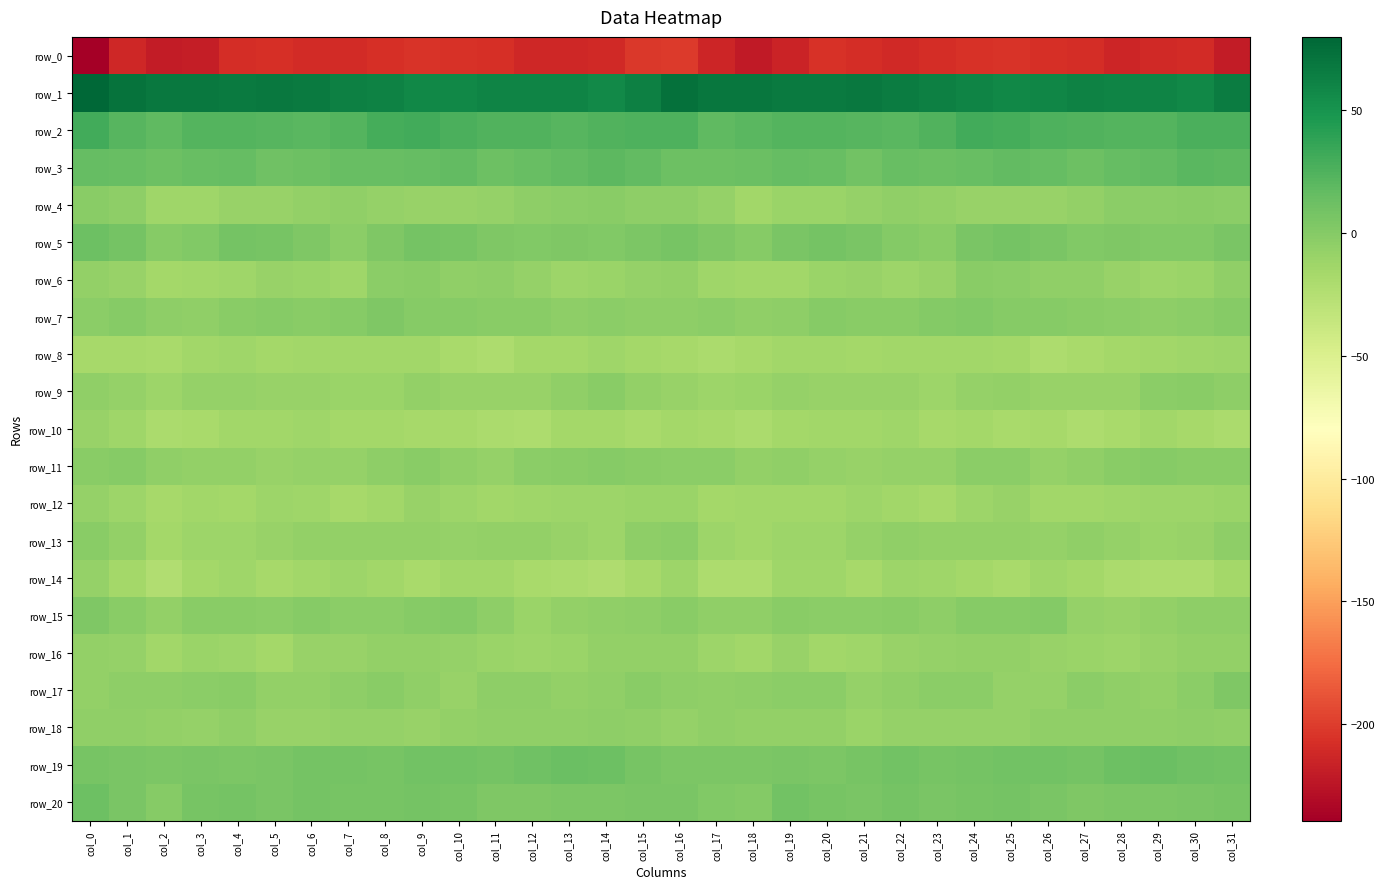

At how many categories does at least one series exceed 57?

32